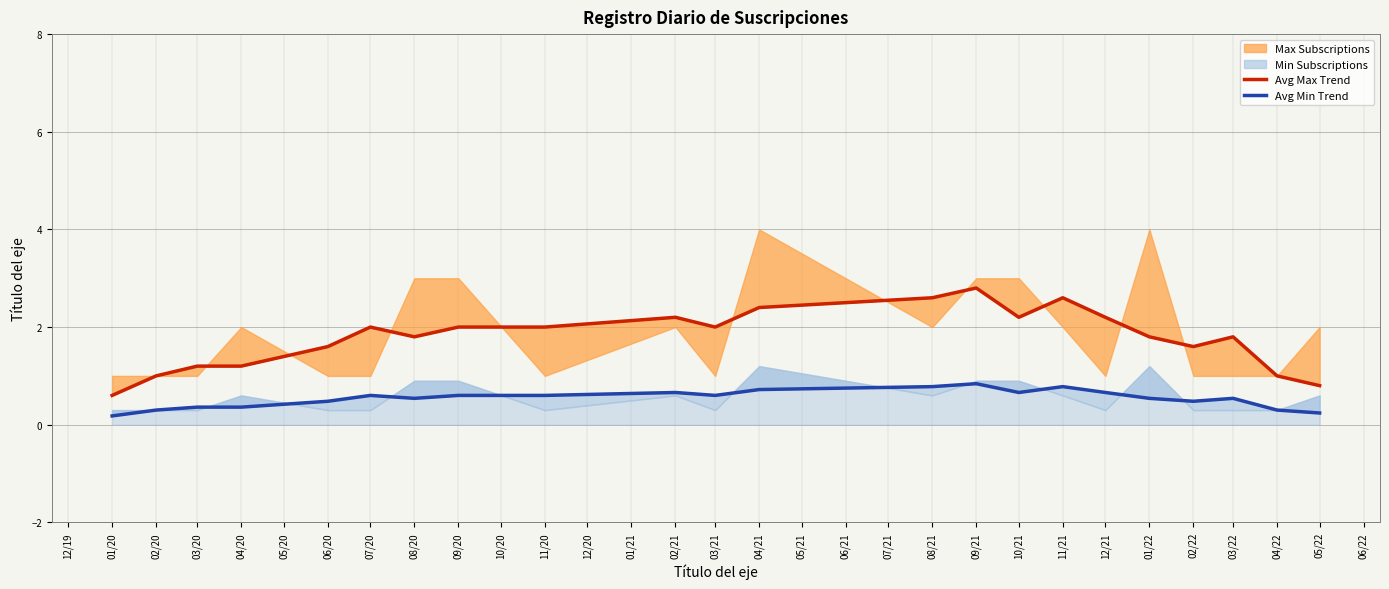

Reading right to left, extract all data points from this chart.

Avg Max Trend: 0.8	1.0	1.8	1.6	1.8	2.2	2.6	2.2	2.8	2.6	2.4	2.0	2.2	2.0	2.0	1.8	2.0	1.6	1.2	1.2	1.0	0.6
Avg Min Trend: 0.2	0.3	0.5	0.5	0.5	0.7	0.8	0.7	0.8	0.8	0.7	0.6	0.7	0.6	0.6	0.5	0.6	0.5	0.4	0.4	0.3	0.2